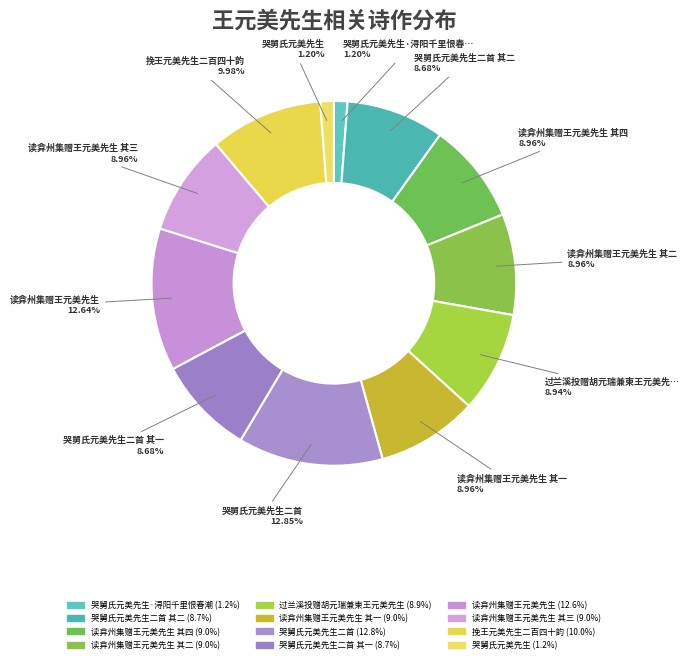

How many segments does this pie chart have?

12